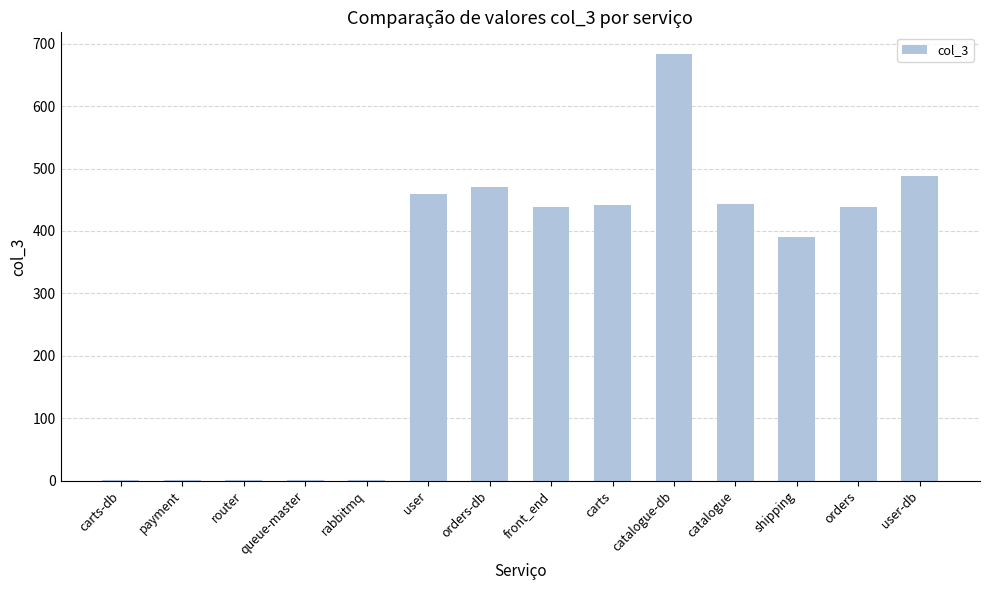

What is the difference between the values at orders-db and carts?

28